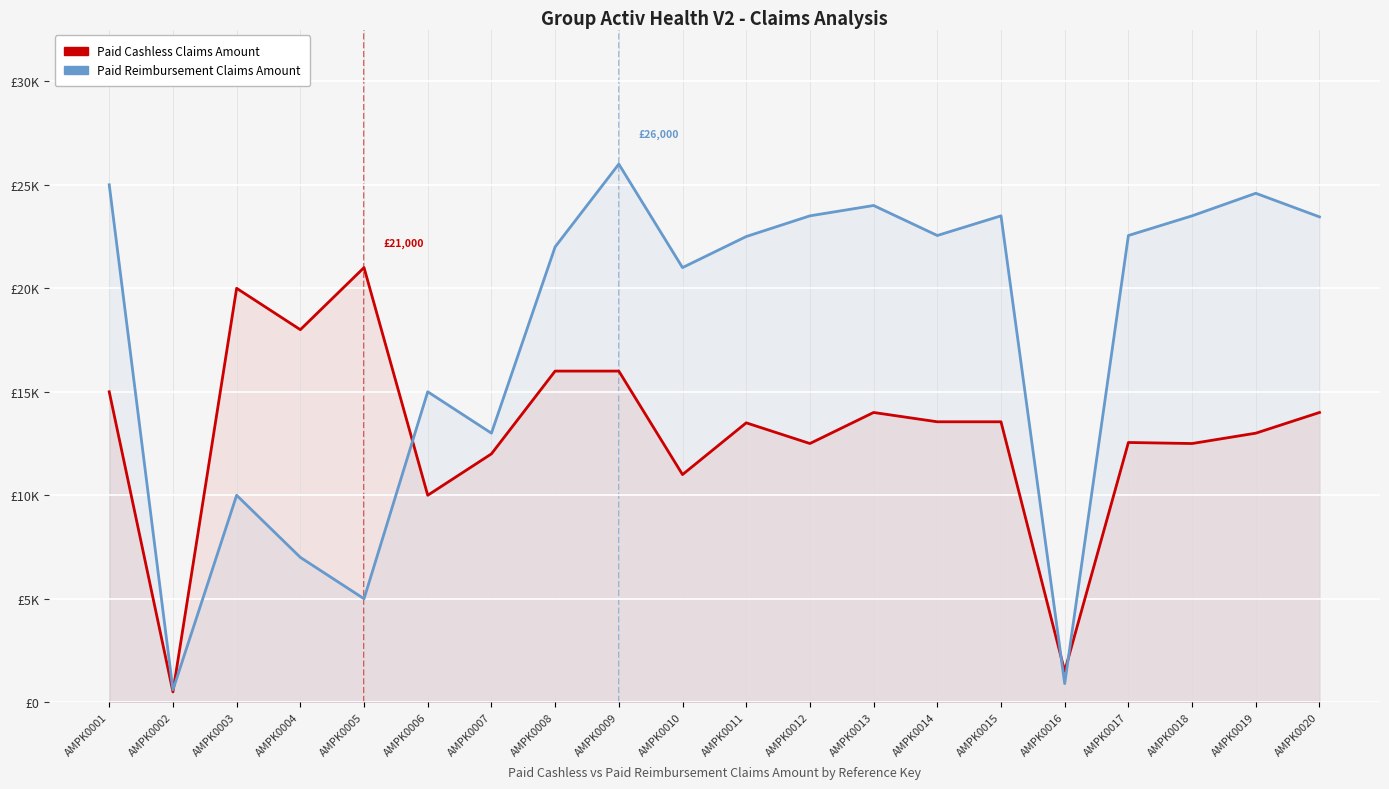

Which has a higher value, AMPK0013 or AMPK0010?

AMPK0013